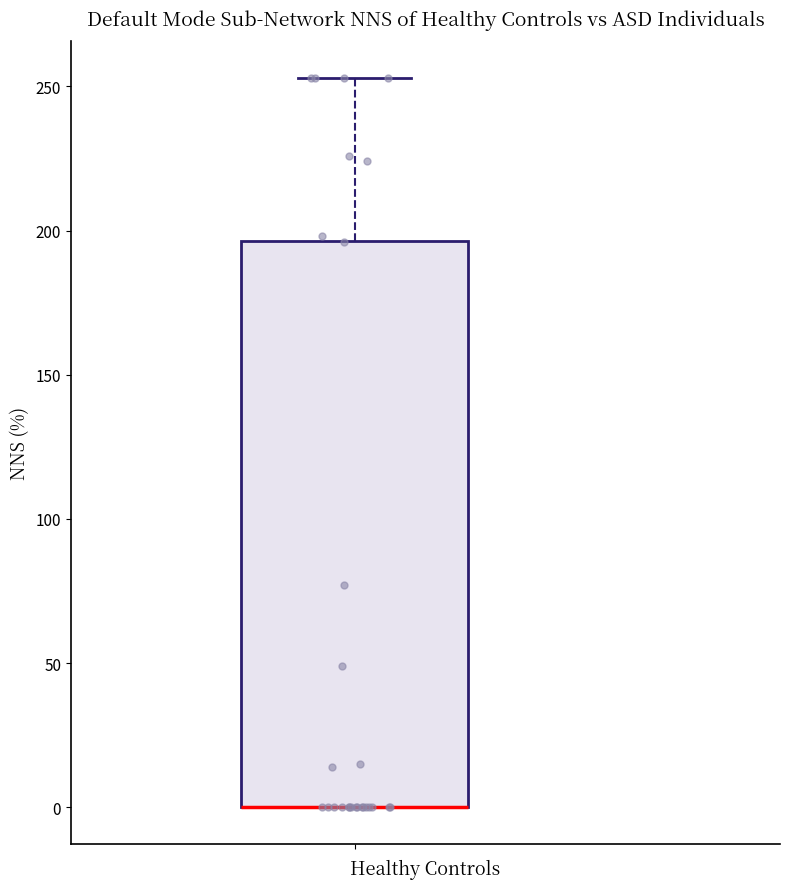

Transcribe this box plot: give where the median line is, the range the box spans, and where the two whiskers end, as read against the y-axis. The values are not printed on the chart, so give them approximately, as read against the axis.

median 0 (drawn on the box's lower edge), box 0 to 195, whiskers 0 to 255